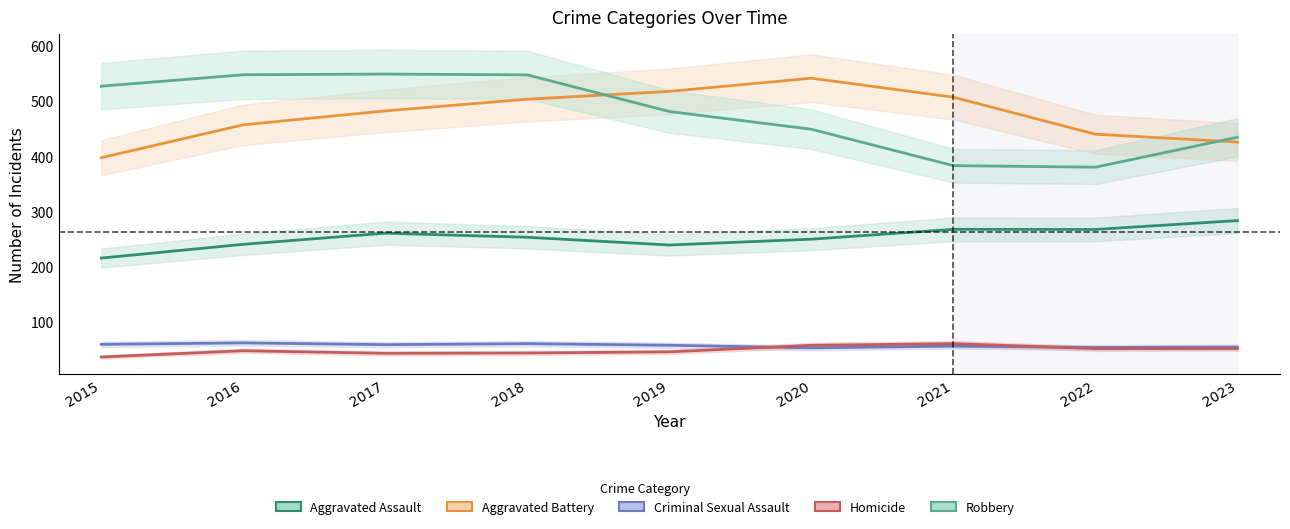

What is the value of the Criminal Sexual Assault point at the 2nd from the left?

62.6